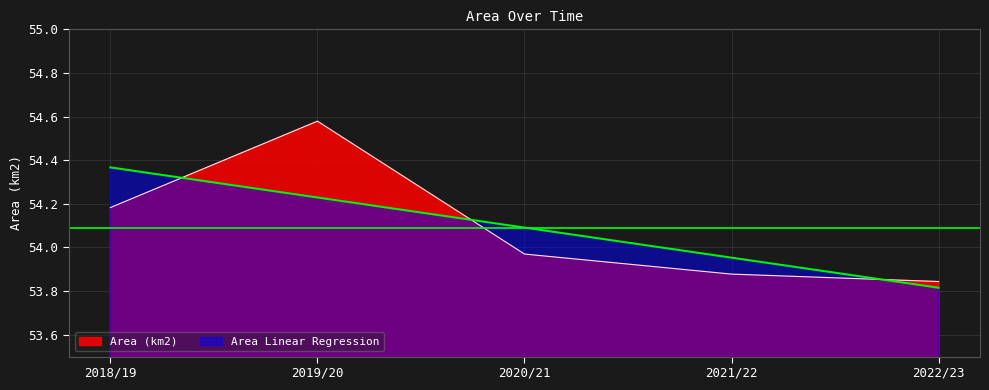

How many distinct data groups are displayed?

2